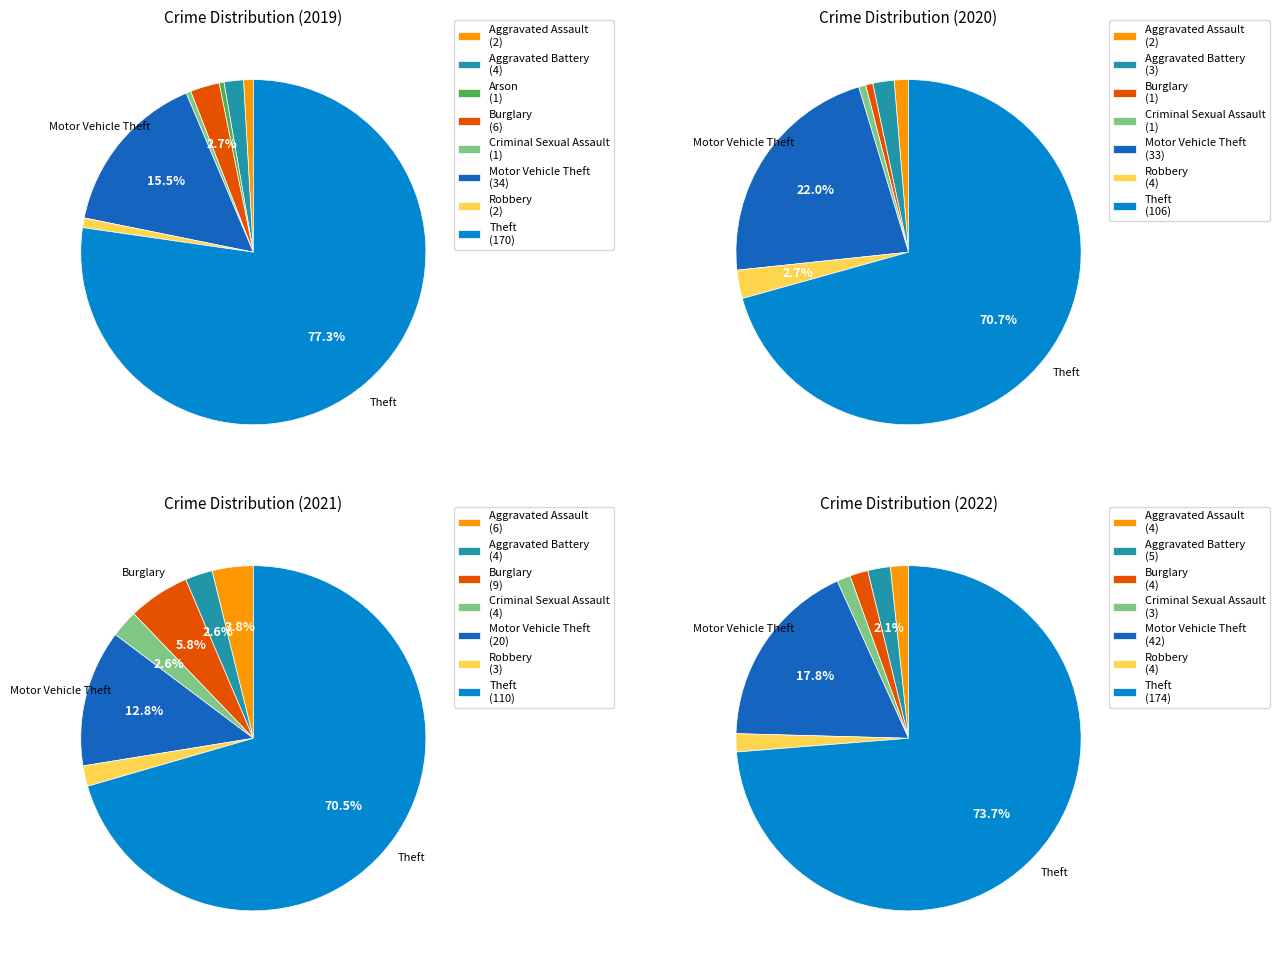

Is it true that values_2020 is 2% of the pie?

True